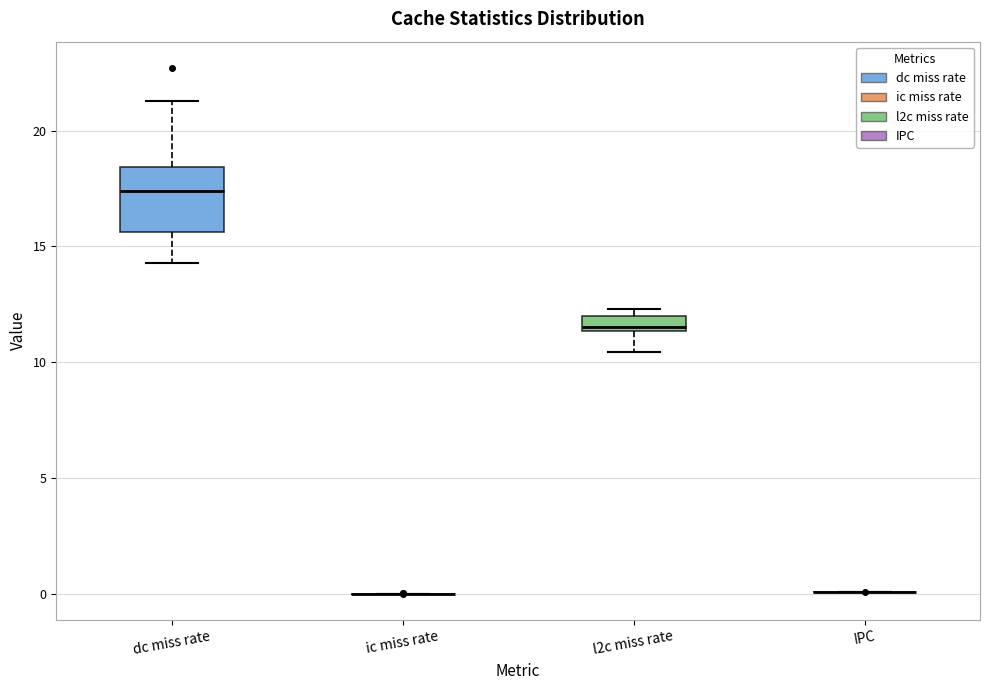

Which box is the tallest, from its lower edge to its upper edge?

dc miss rate